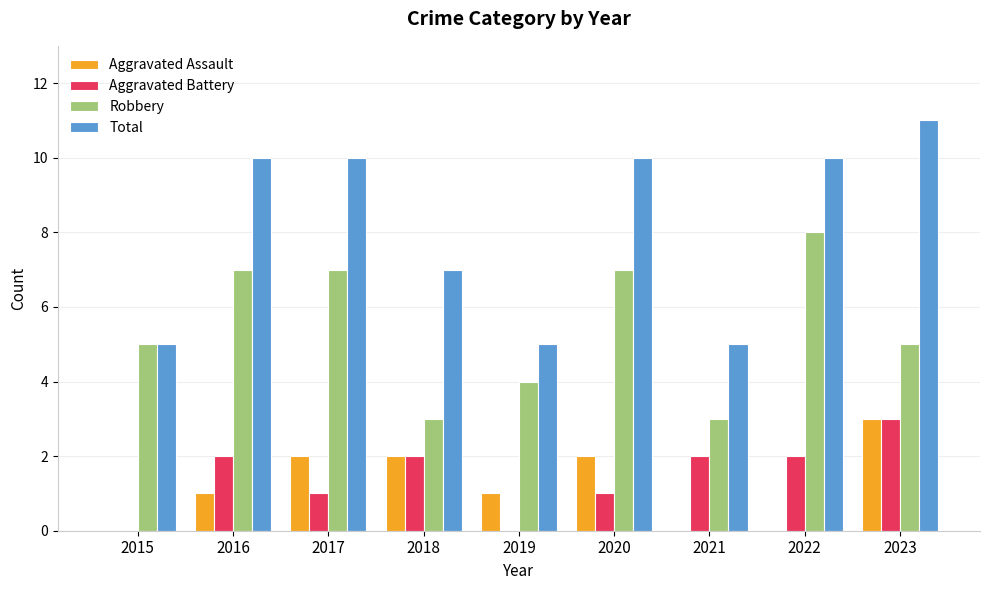

What is the total value across all series at 2023?

22